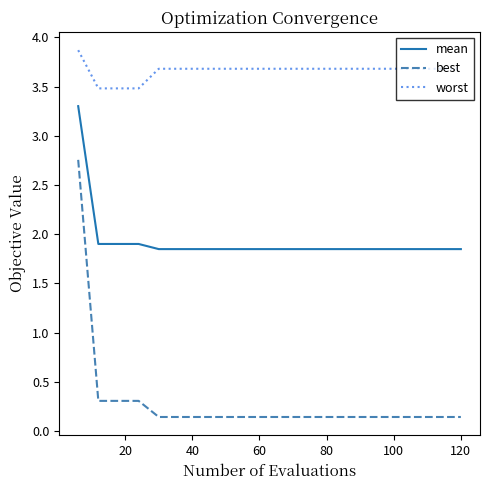

True or false: mean and worst cross at least once.

False